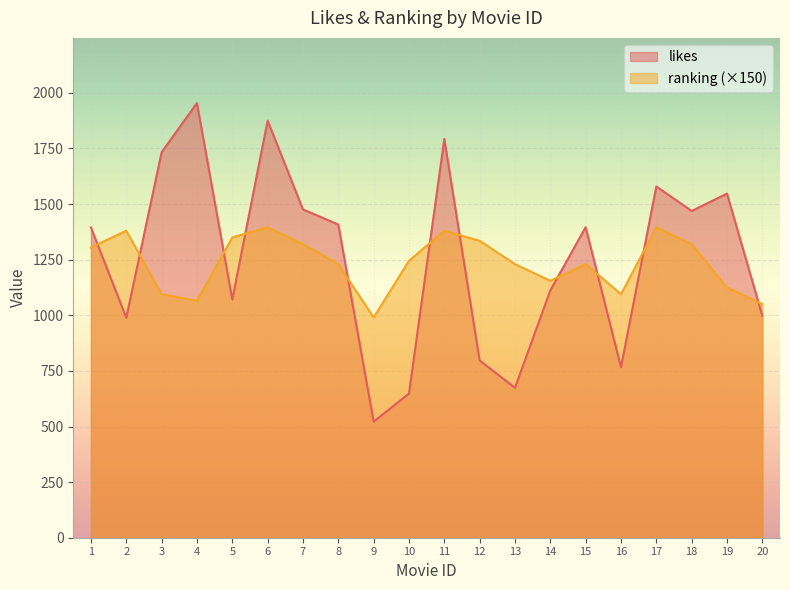

True or false: likes has more than 0 points higher than both neighbors.

True